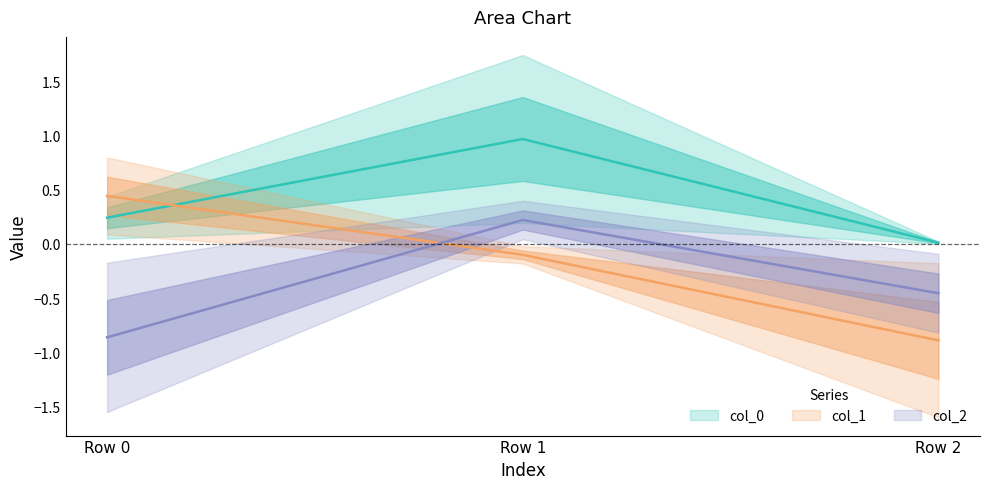

The col_1 series shows -0.2 at Row 1. True or false?

False